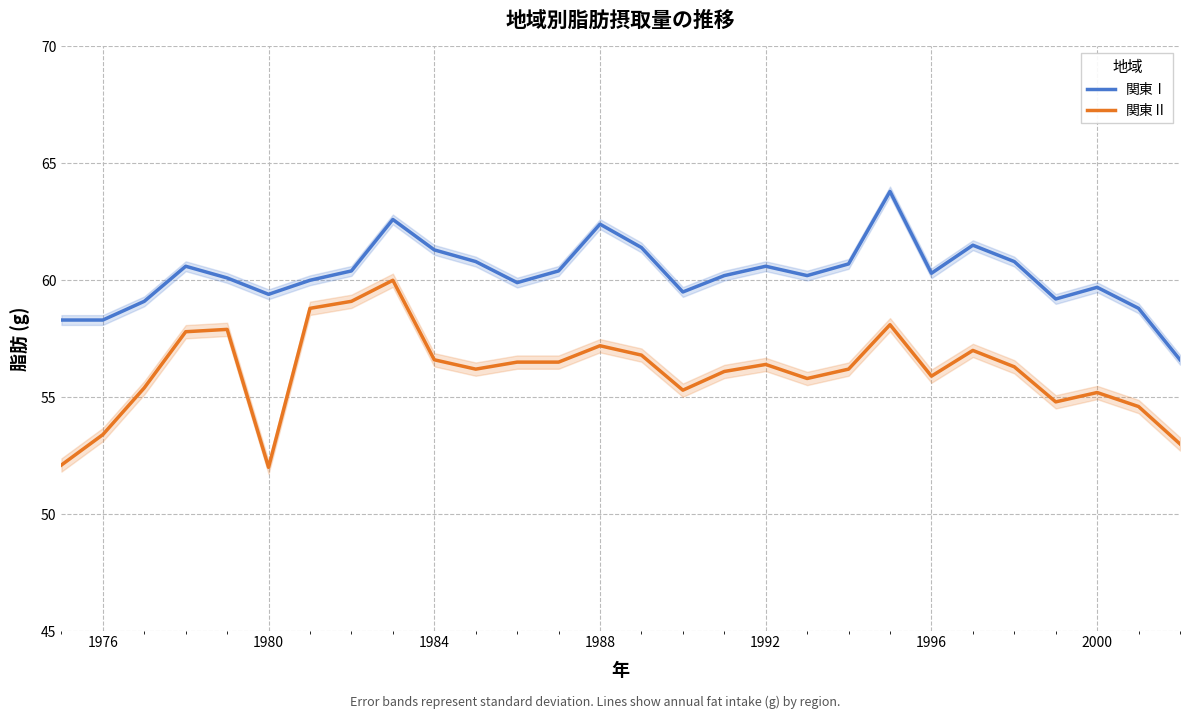

How many data points does each series have?

28